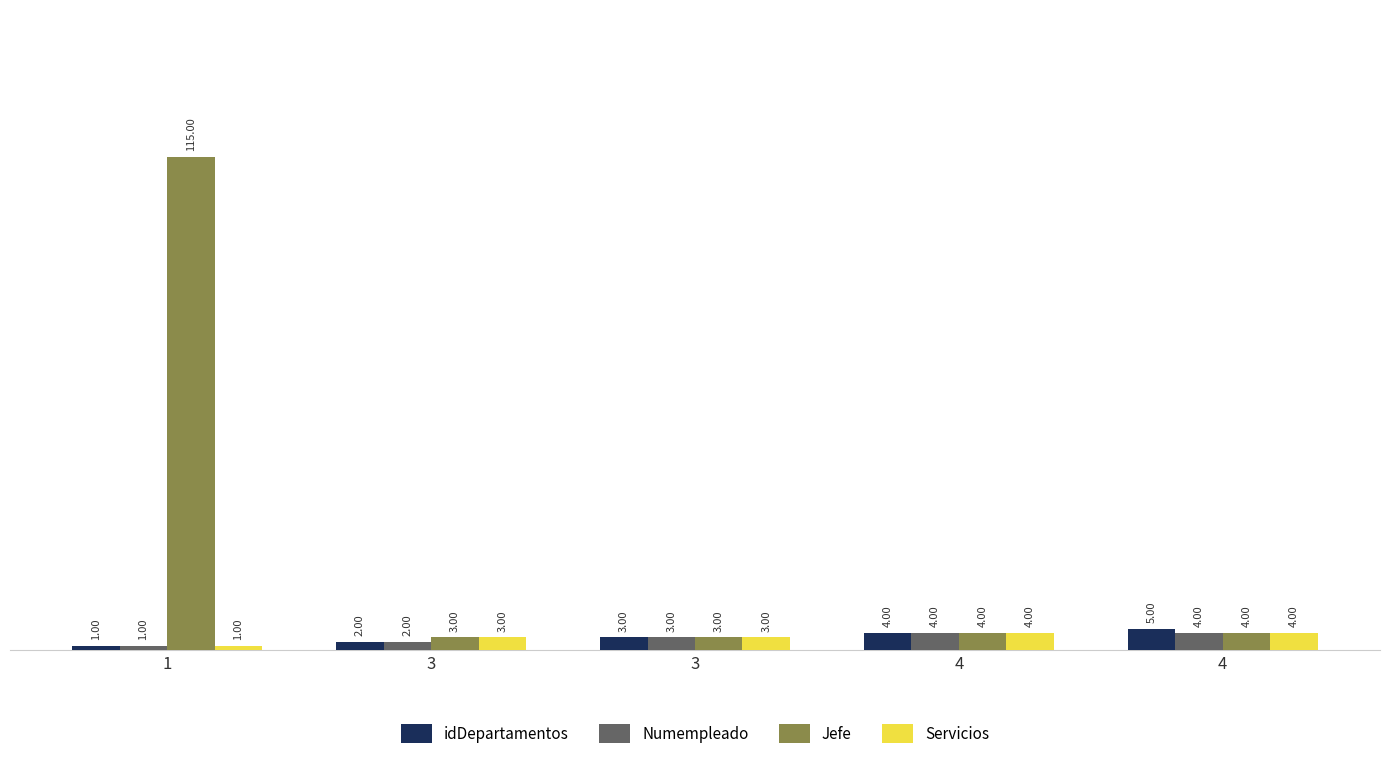

What is the value of the Servicios bar at the 2nd from the left?

3